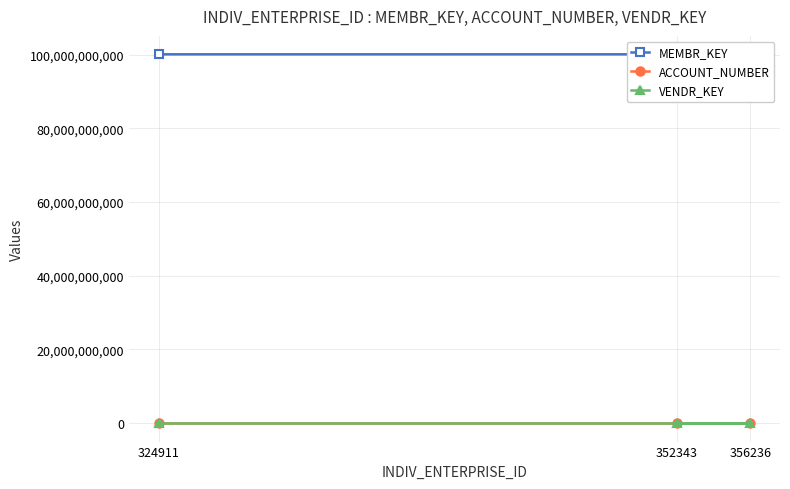

Is it true that MEMBR_KEY equals 46223855365 at 356236?

False